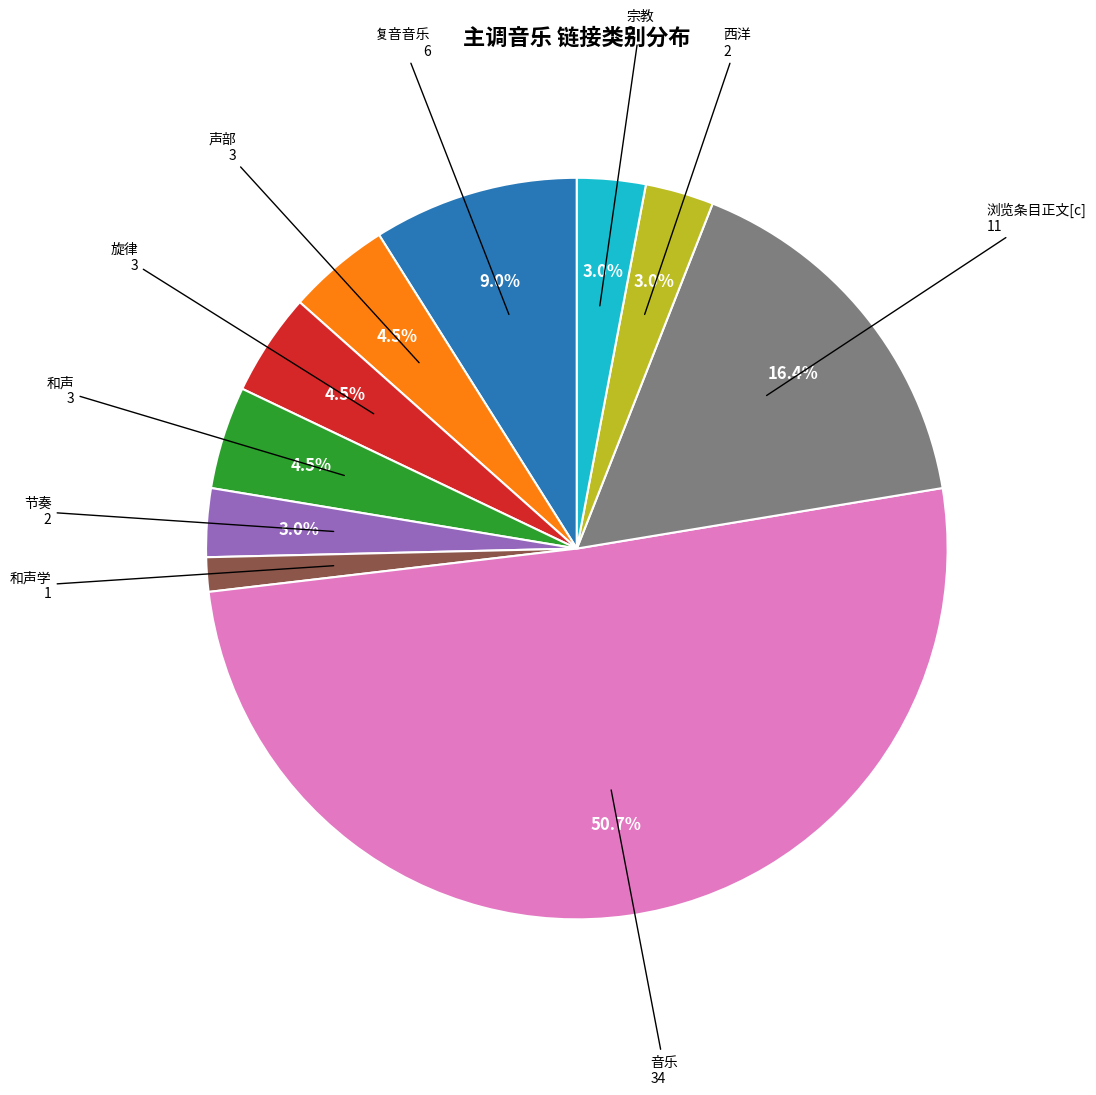

To the nearest percent, what is the difference between the largest and smallest slice percentages?

49%